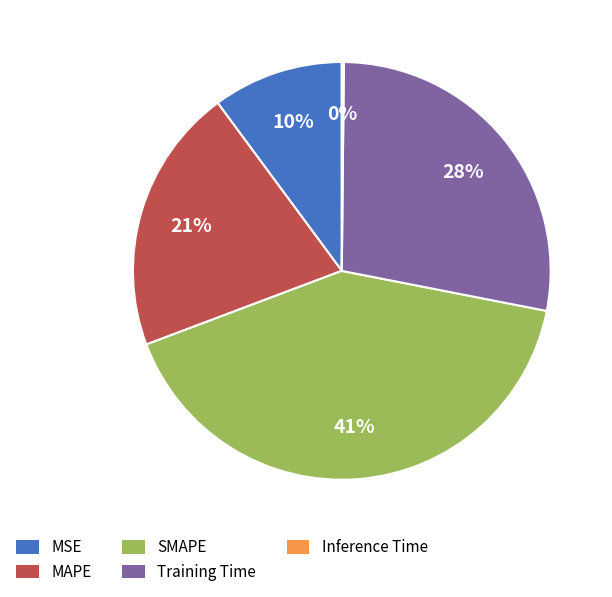

Does Training Time represent more than half of the total?

No